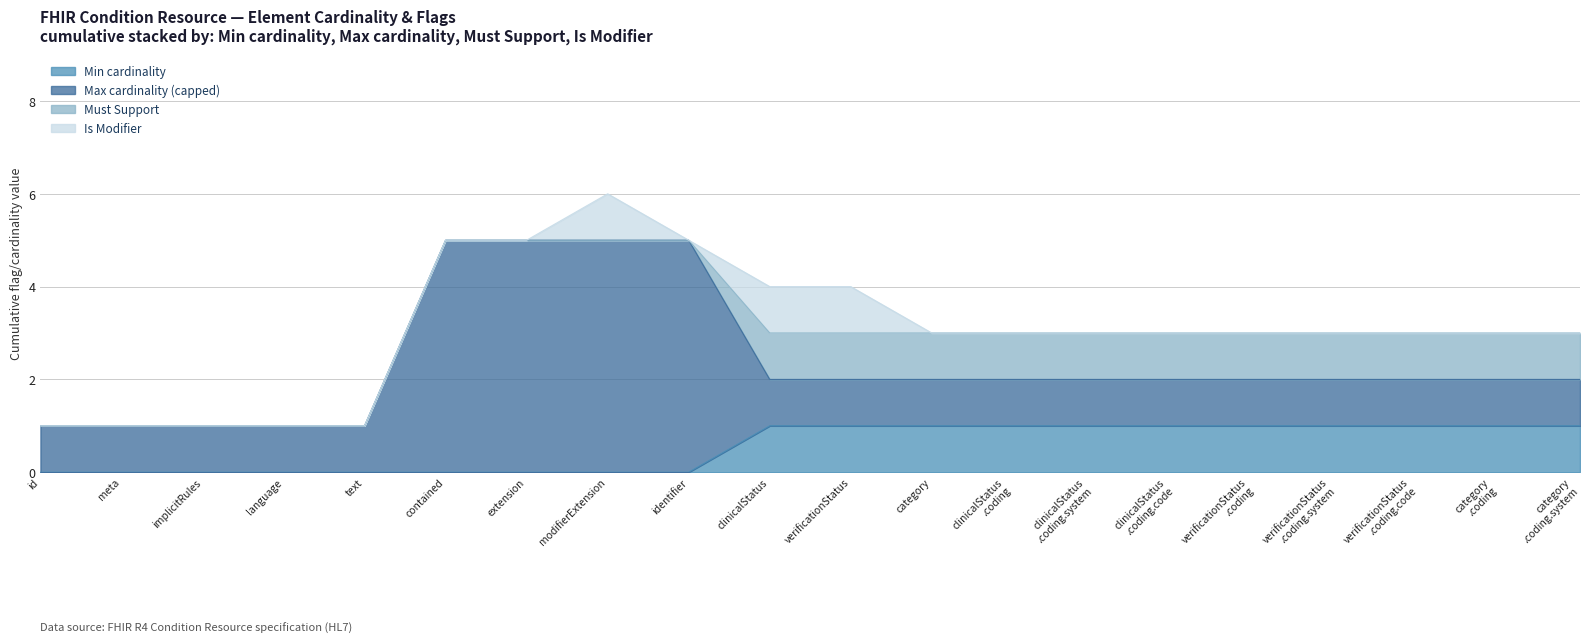

Is it true that Is Modifier equals 0 at Condition.clinicalStatus.coding.code?

True